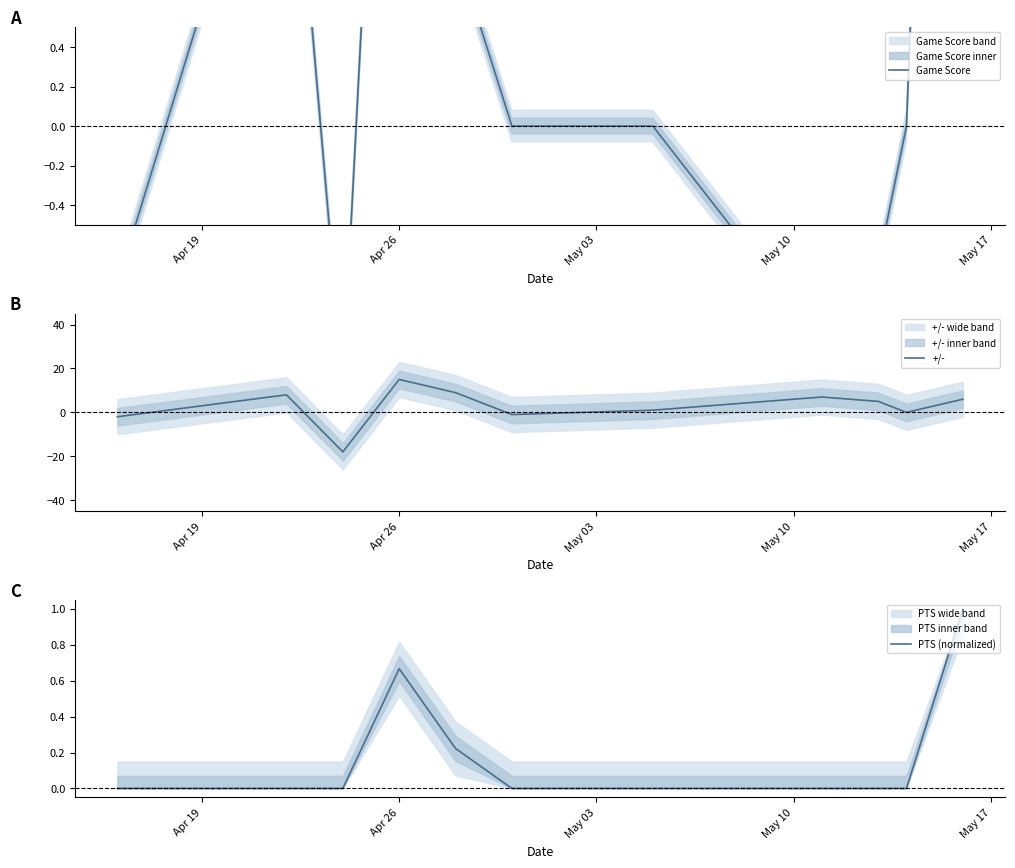

What is the lowest value of the +/- series?

-18